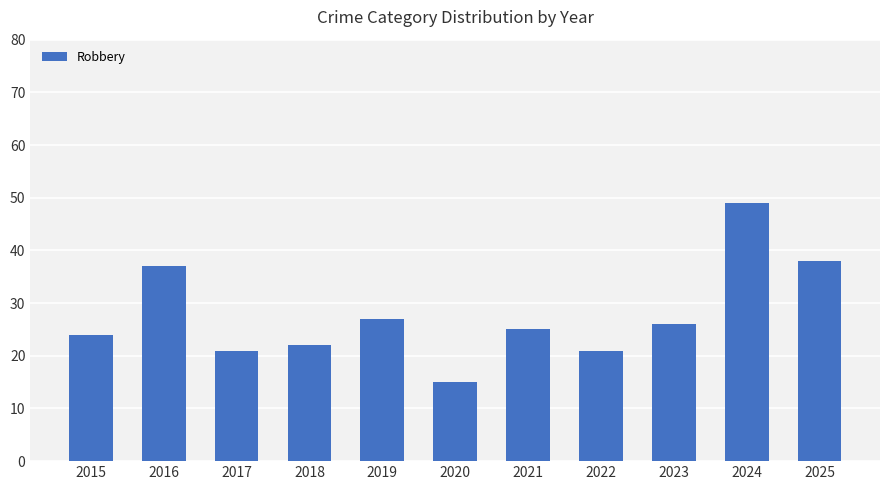

At which category does the chart reach its peak across all series?

2024